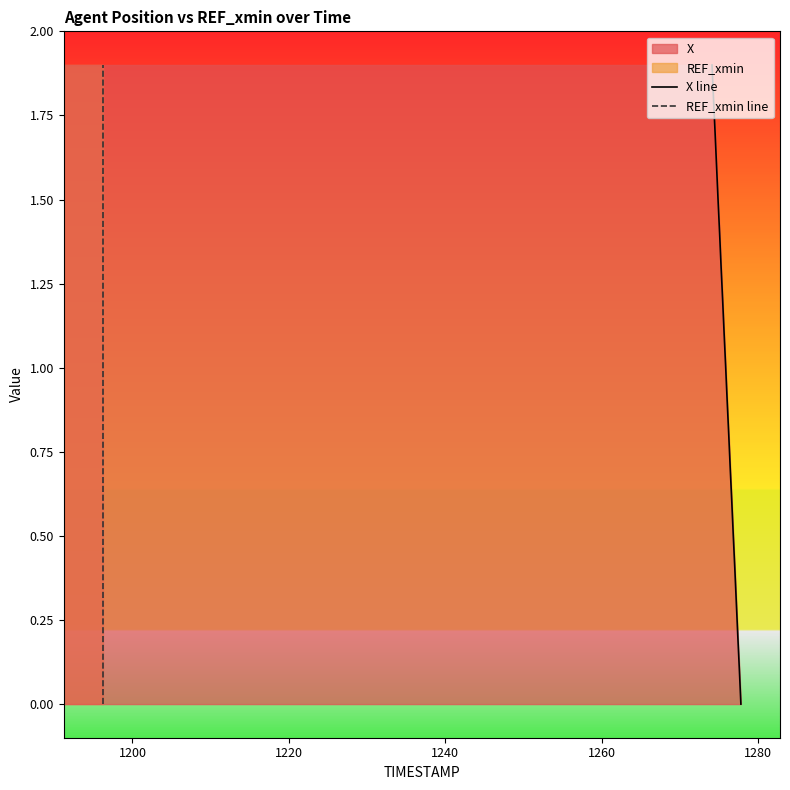

How many lines are shown in the chart?

2